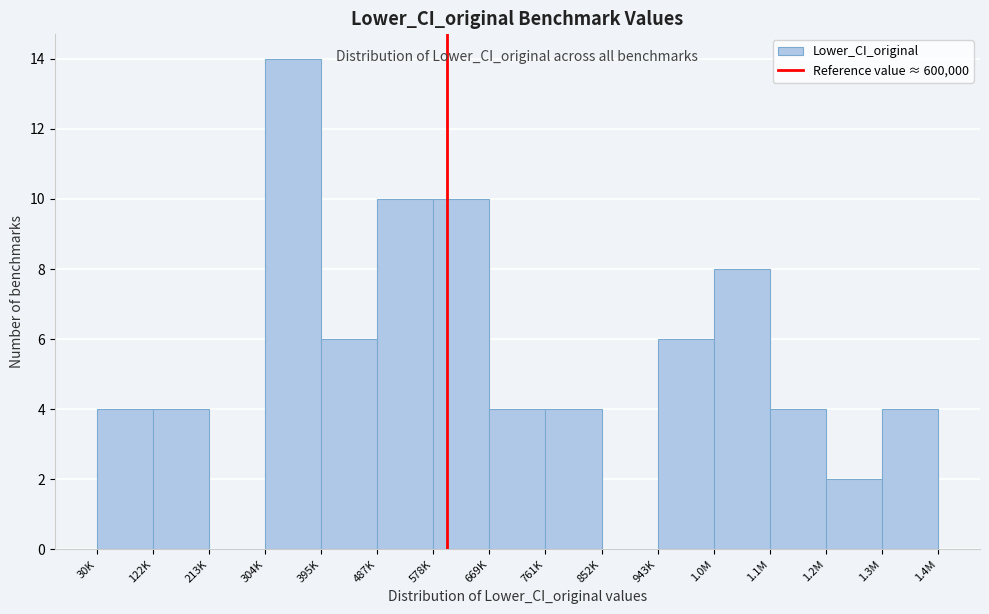

Reading left to right, extract all data points from this chart.

30K=4	122K=4	213K=0	304K=14	395K=6	487K=10	578K=10	669K=4	761K=4	852K=0	943K=6	1.0M=8	1.1M=4	1.2M=2	1.3M=4